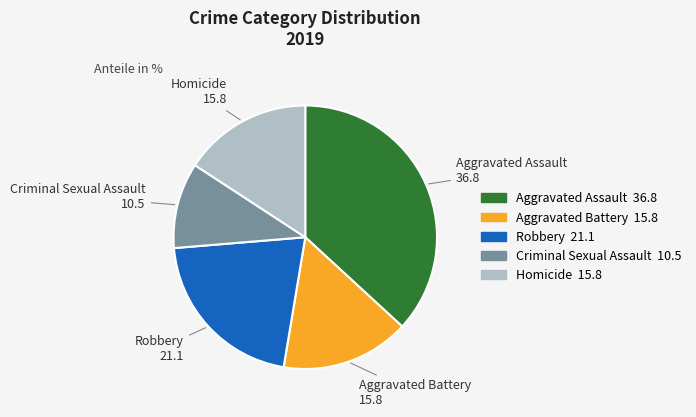

Do Homicide and Criminal Sexual Assault together represent more than half of the pie?

No